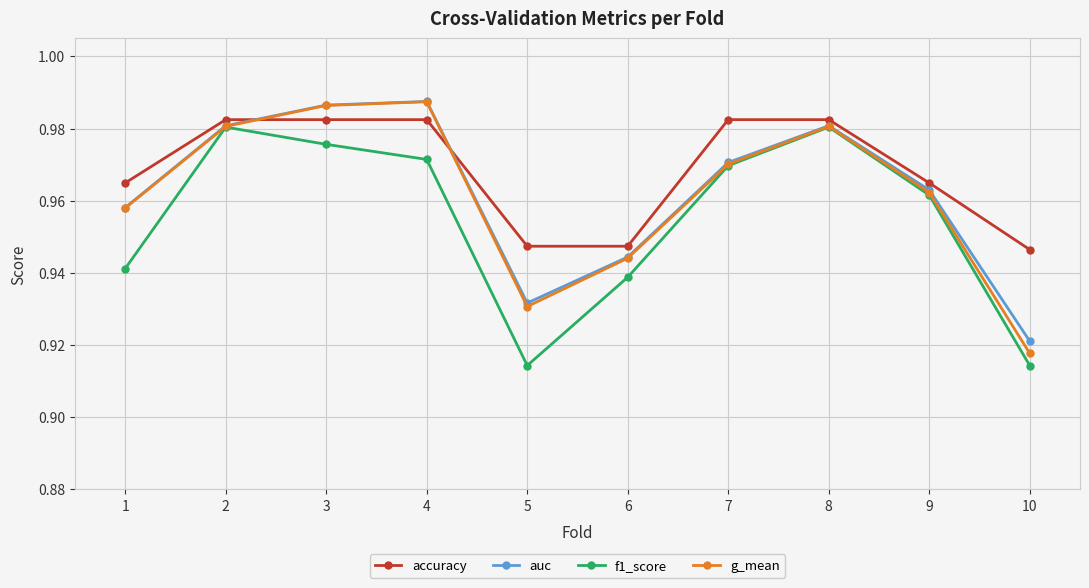

True or false: accuracy and g_mean cross at least once.

True